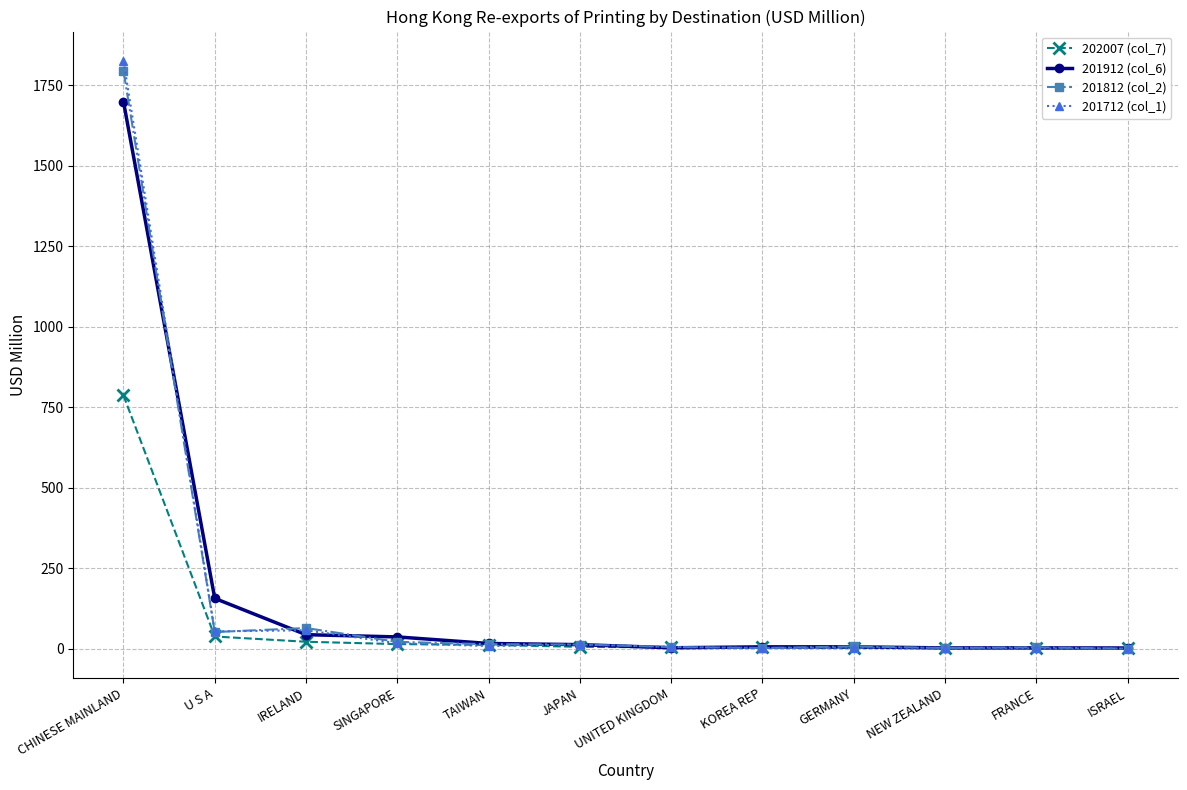

The value of 201712 (col_1) at CHINESE MAINLAND is 1825.6. True or false?

True